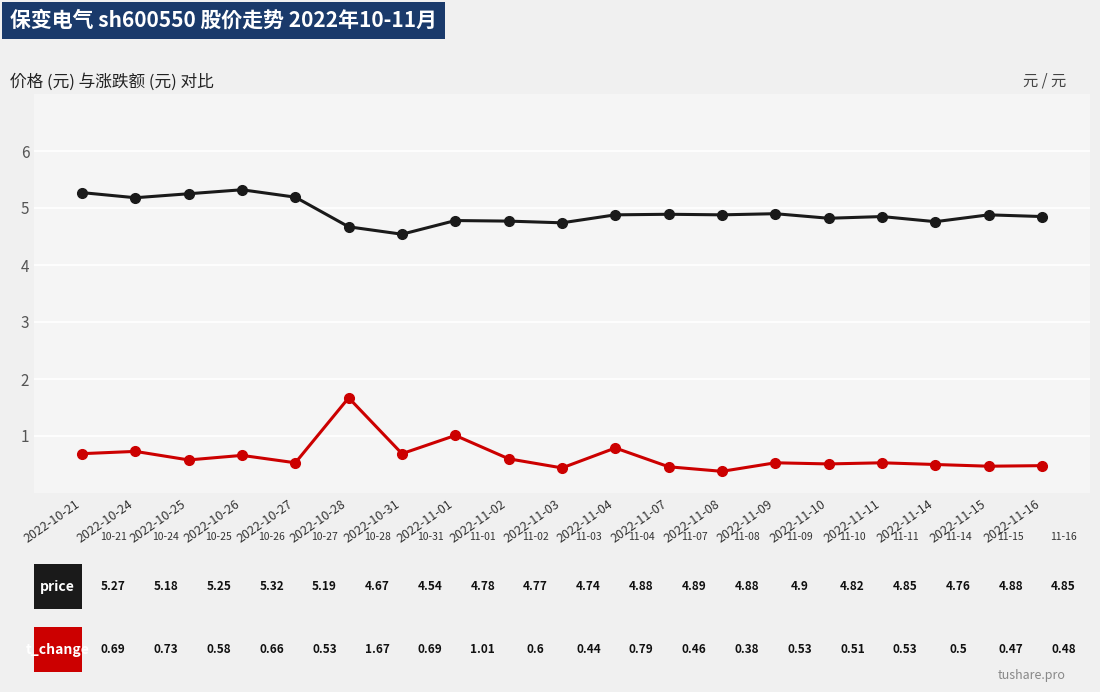

What is the label of the 17th point from the right?

2022-10-25